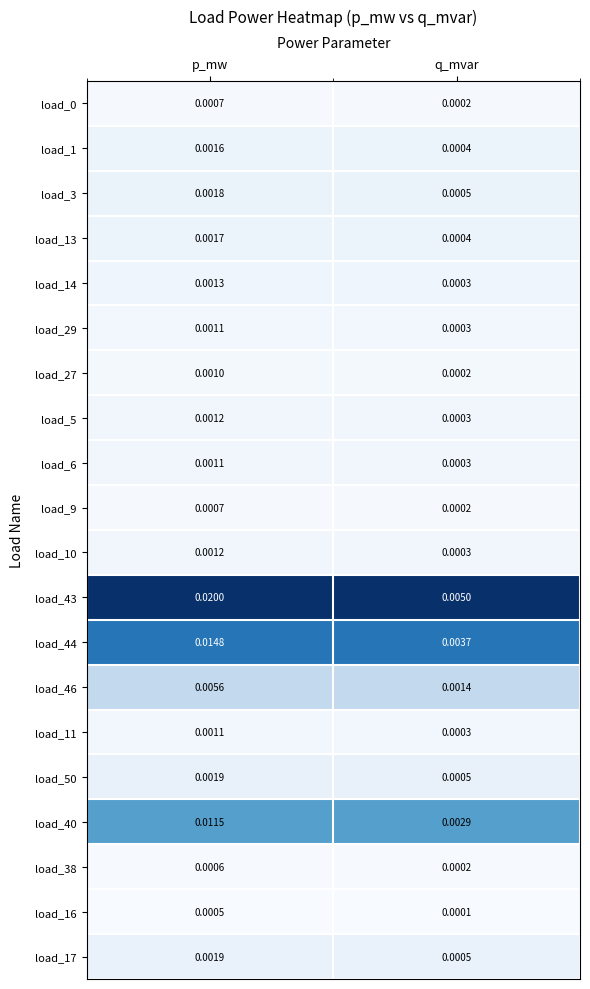

At how many categories does at least one series exceed 0?

2